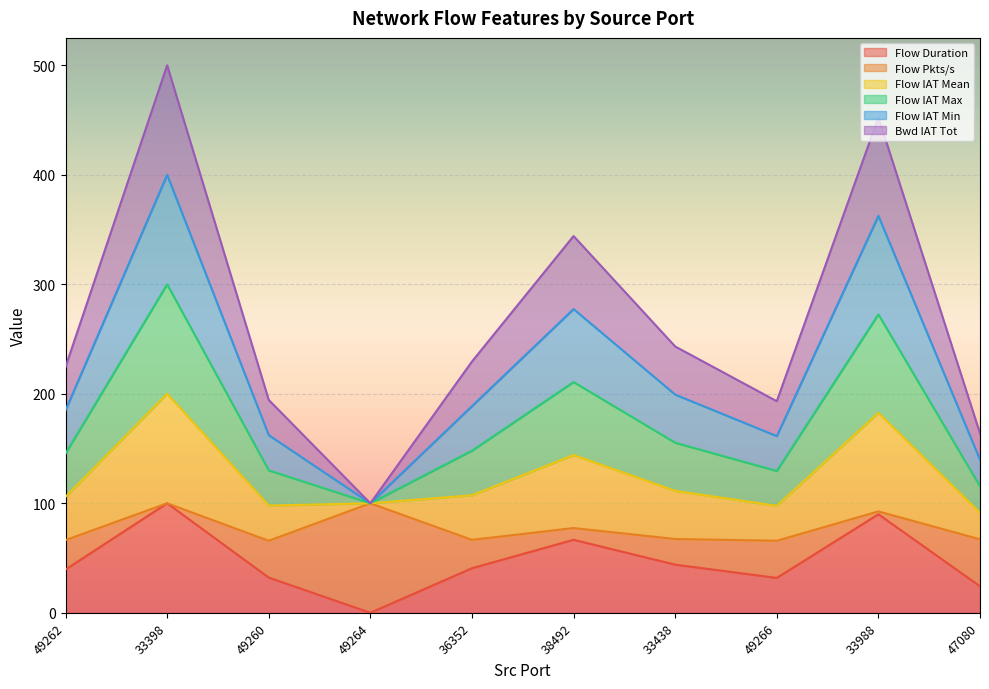

Does the chart display data point markers on the line(s)?

No